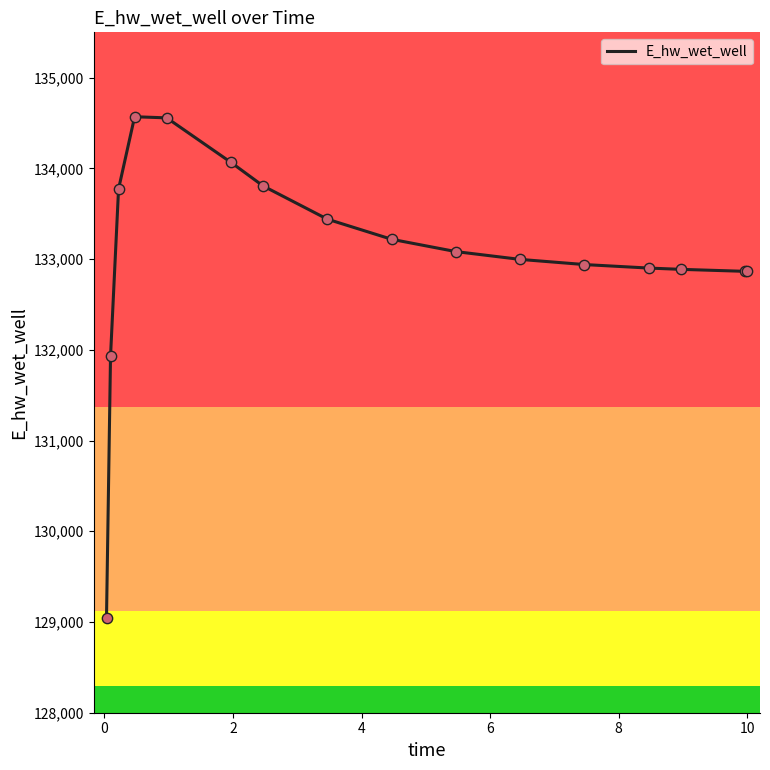

What is the difference between the maximum and minimum values?

5521.1